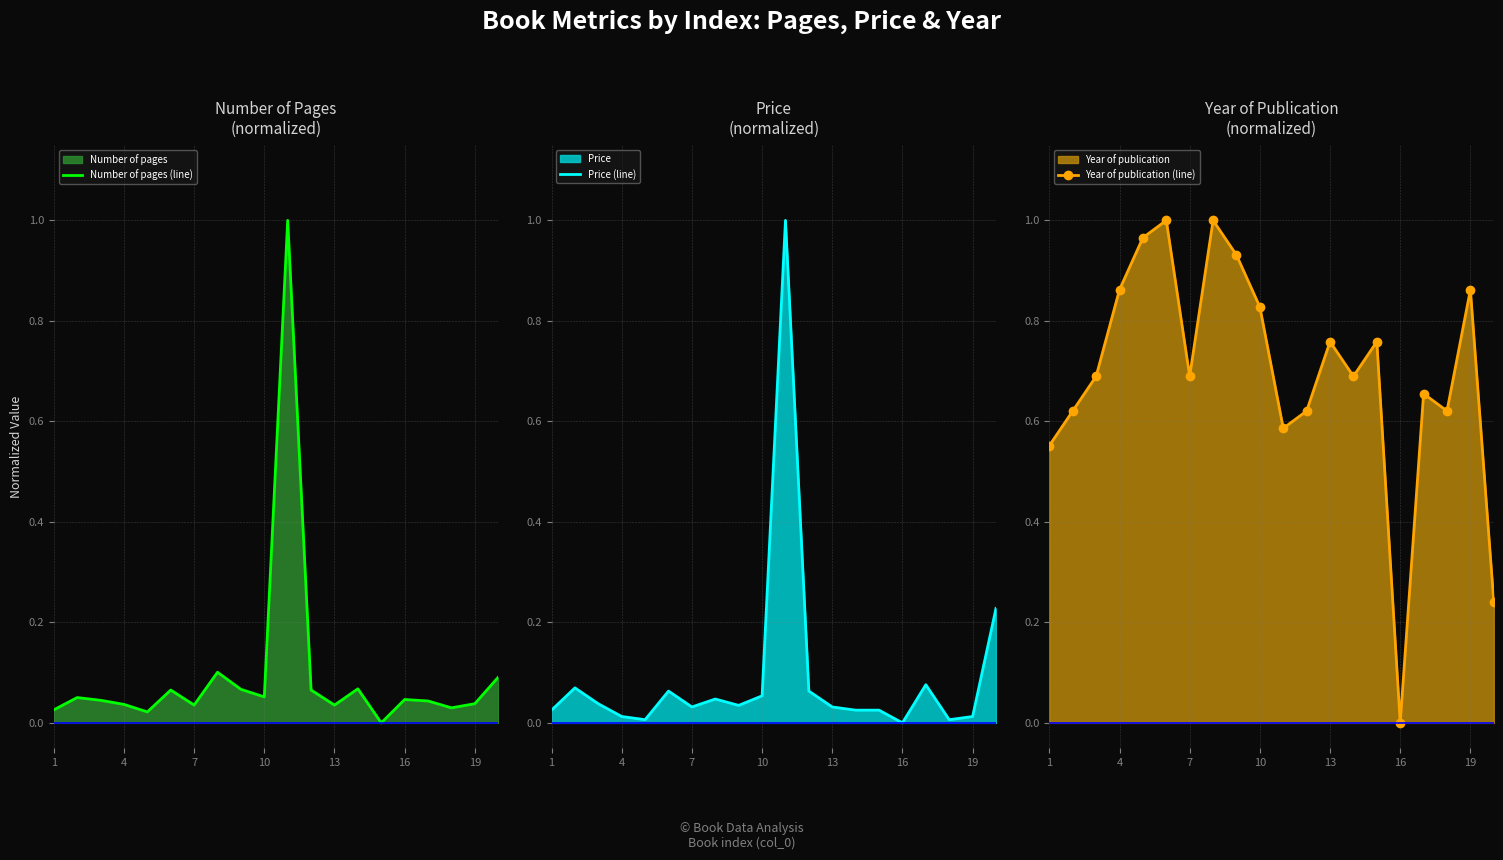

List the series in order of their peak value, highest first.

Number of pages (line), Price (line), Year of publication (line)